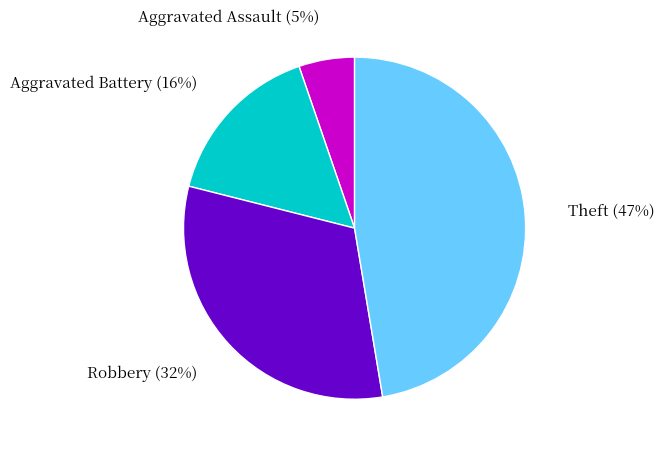

Rank the categories by value from highest to lowest.

Theft, Robbery, Aggravated Battery, Aggravated Assault